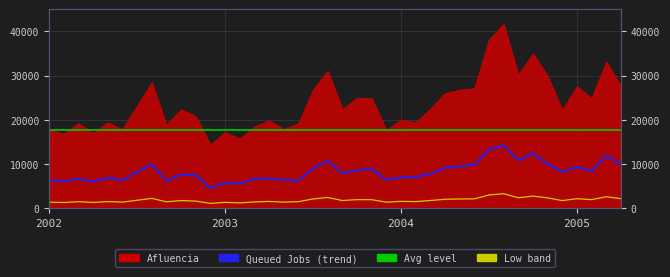

How many interior local valleys does the Queued Jobs (trend) series have?

12